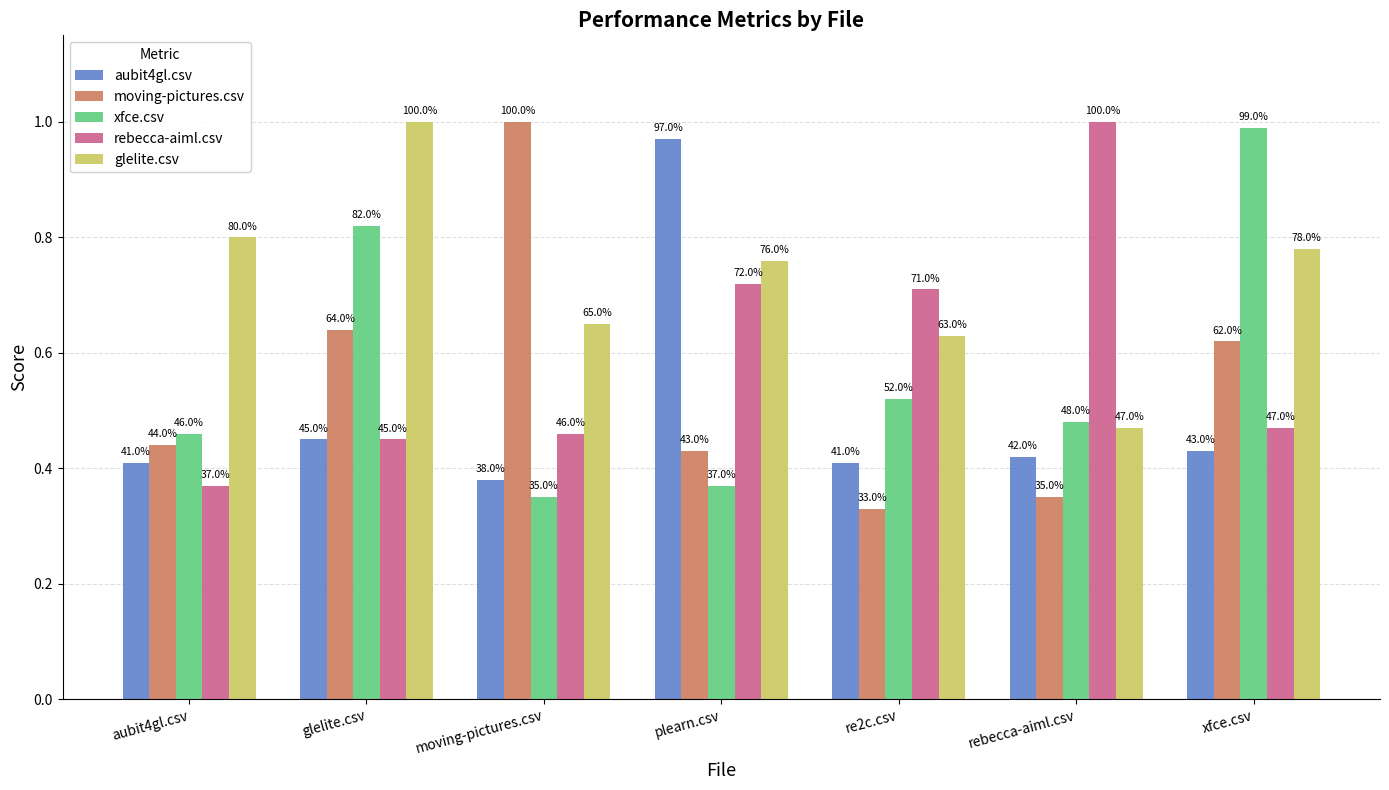

How many bars are there in each group?

5